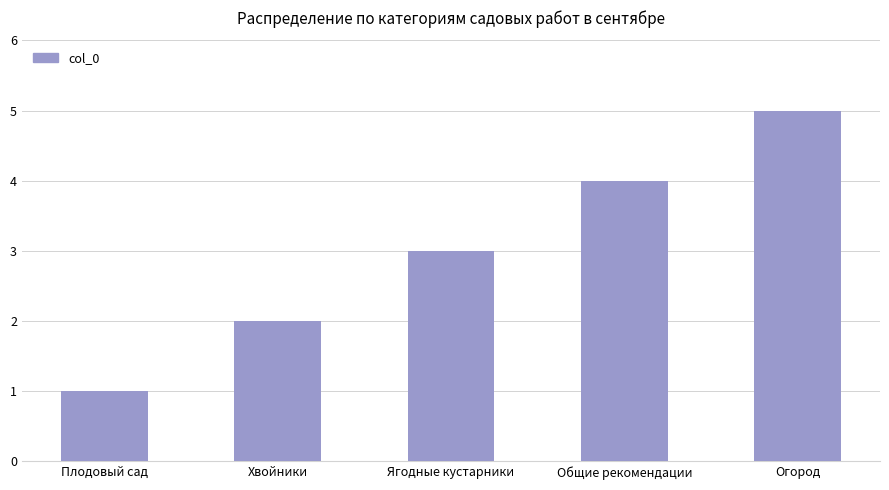

What is the sum of the values at Ягодные кустарники and Общие рекомендации?

7